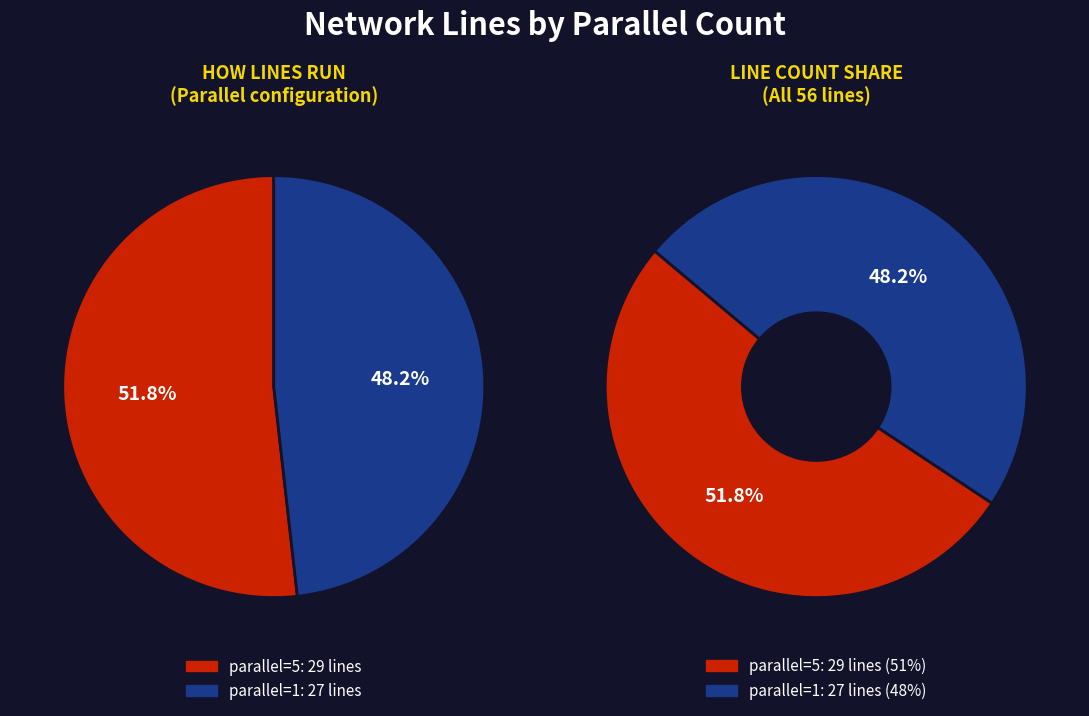

To the nearest percent, what is the combined percentage of 1 and 5?

100%